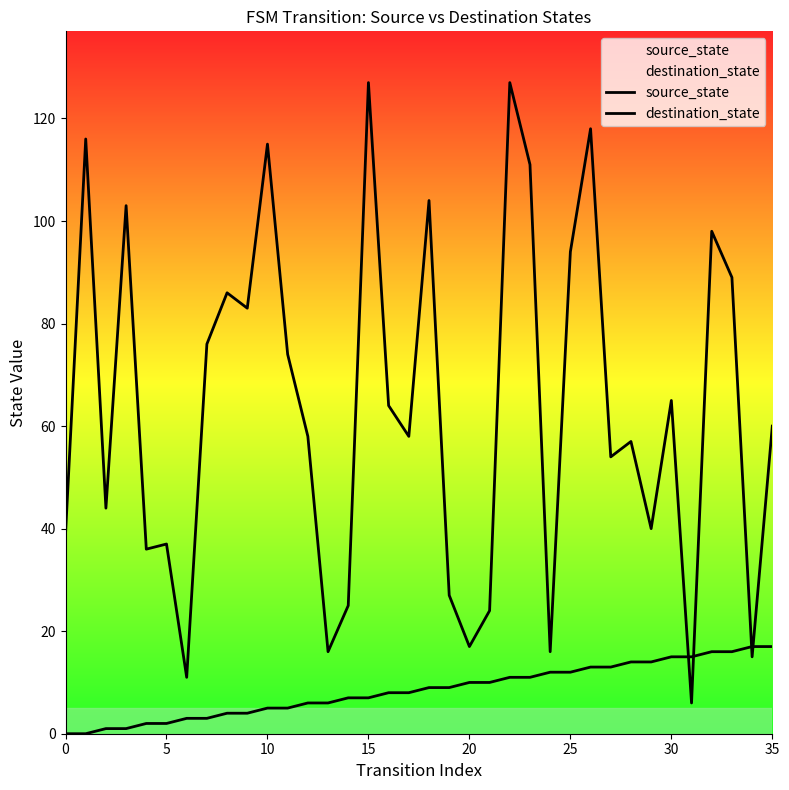

How many lines are shown in the chart?

2